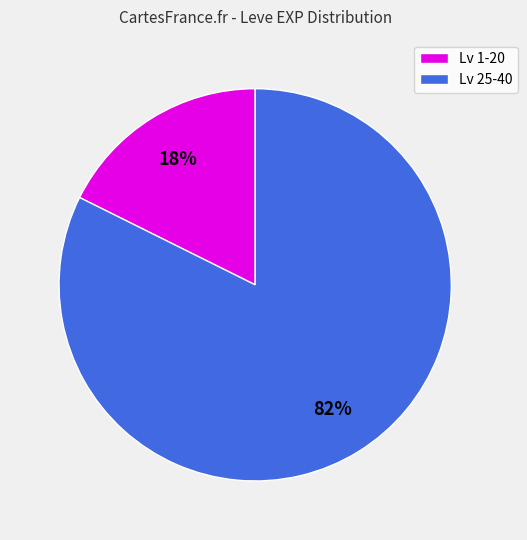

Rank the categories by value from highest to lowest.

Lv 25-40, Lv 1-20